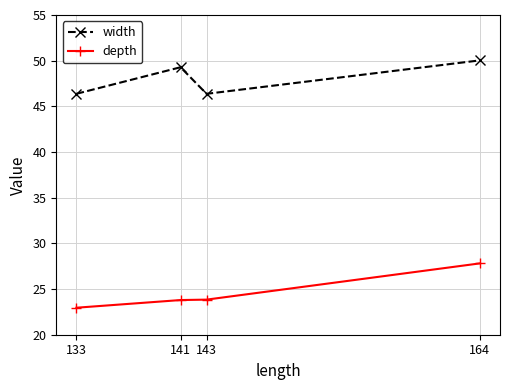

Reading left to right, extract all data points from this chart.

width: 46.4	49.3	46.4	50.0
depth: 23.0	23.8	23.8	27.8